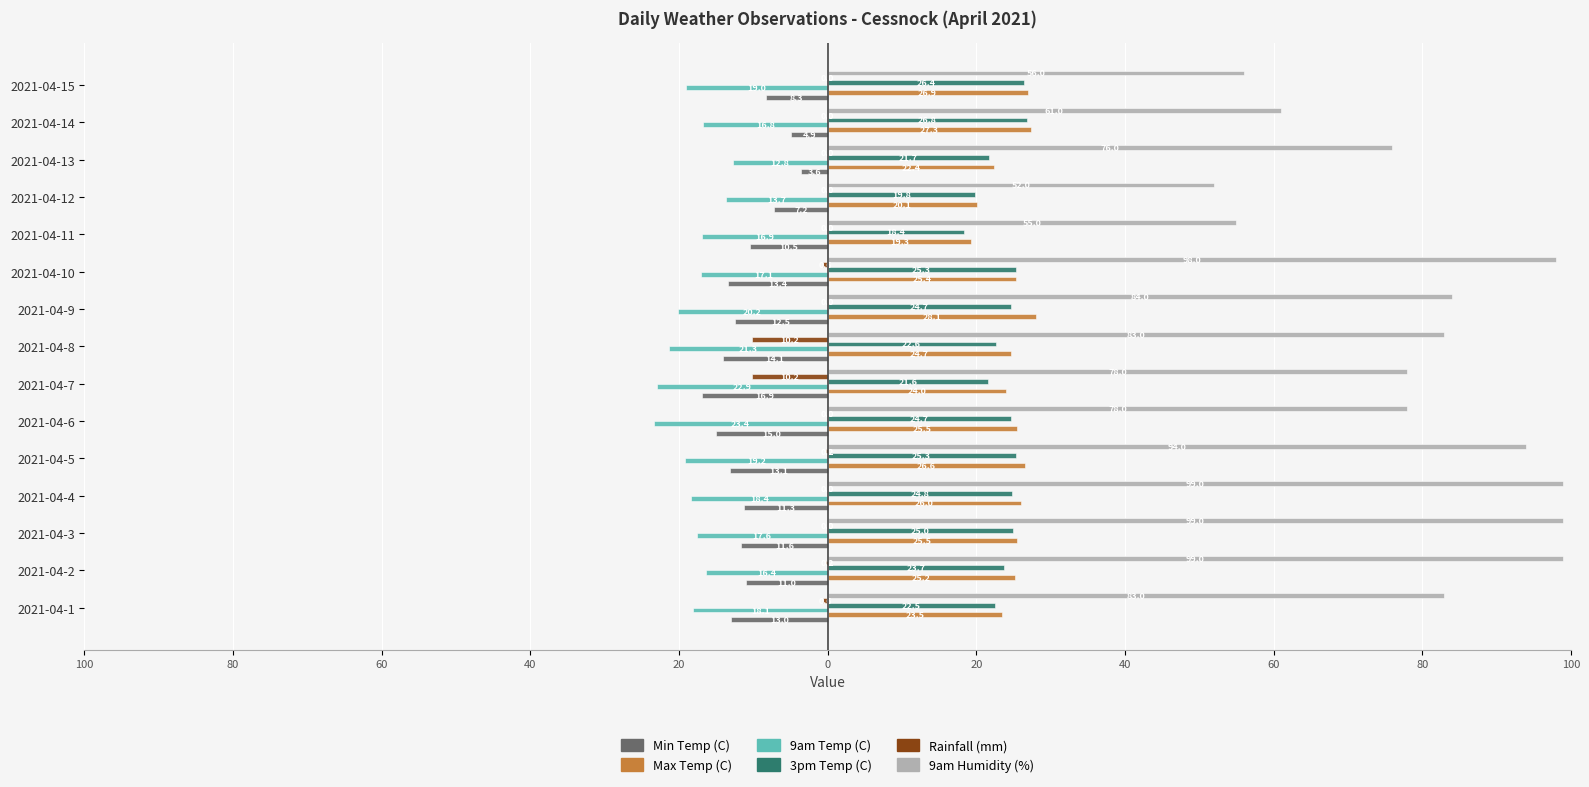

What is the label of the 4th bar from the right?

11